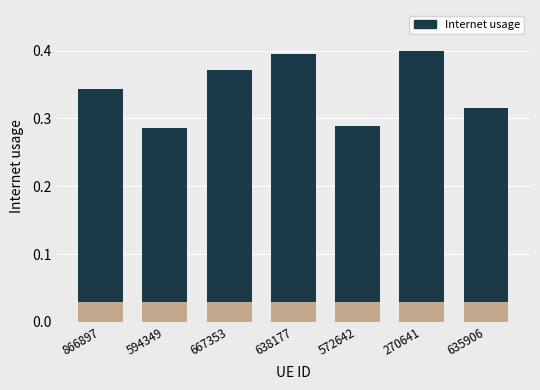

What is the label of the 4th bar from the right?

638177